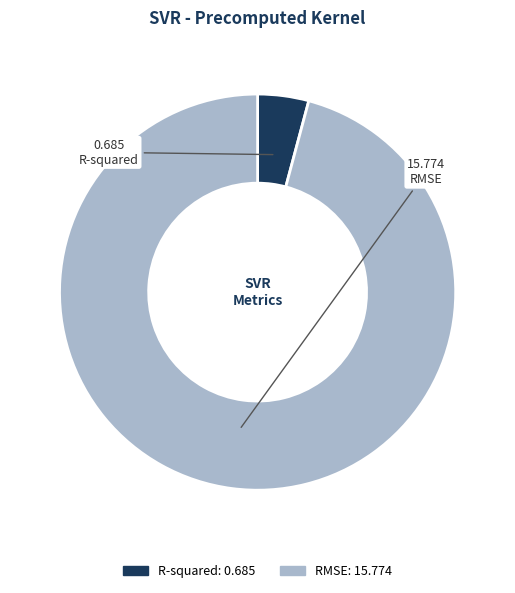

Between RMSE and R-squared, which is larger?

RMSE